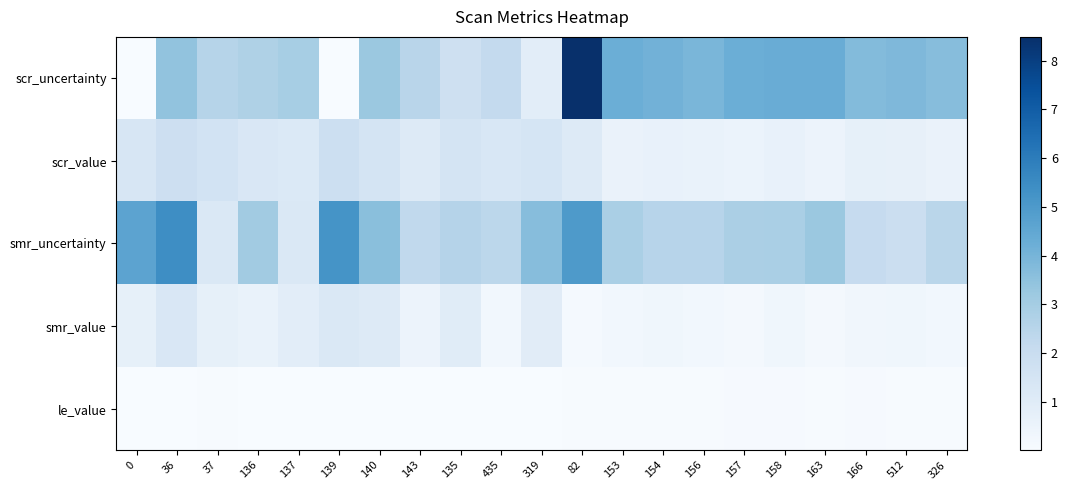

At which category is the sum across all series the highest?

82